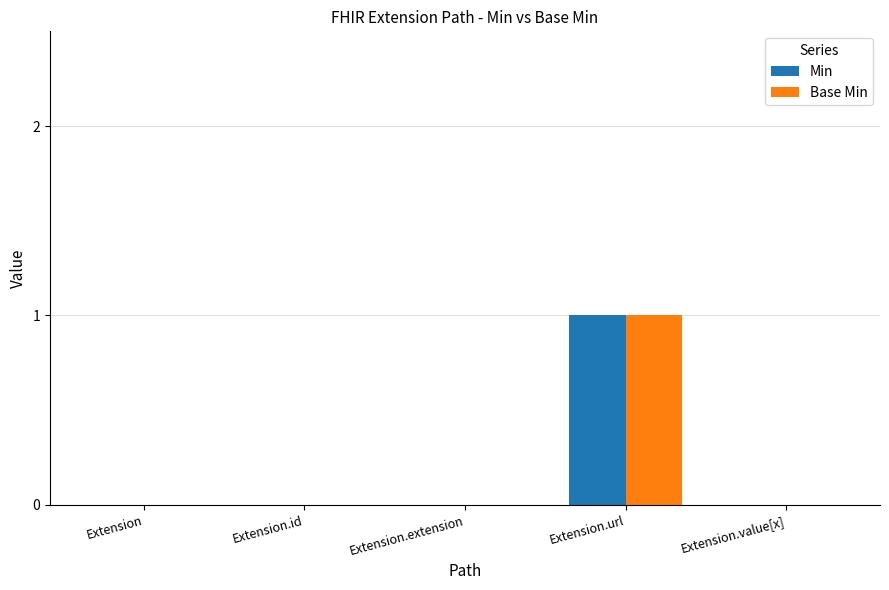

What is the greatest value displayed?

1